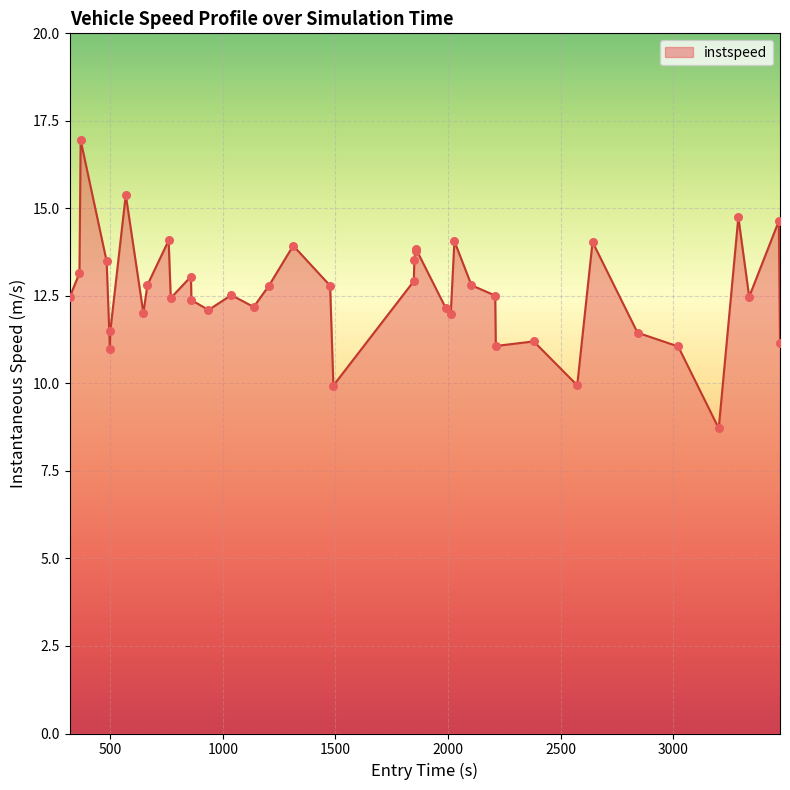

What is the greatest value displayed?

16.9